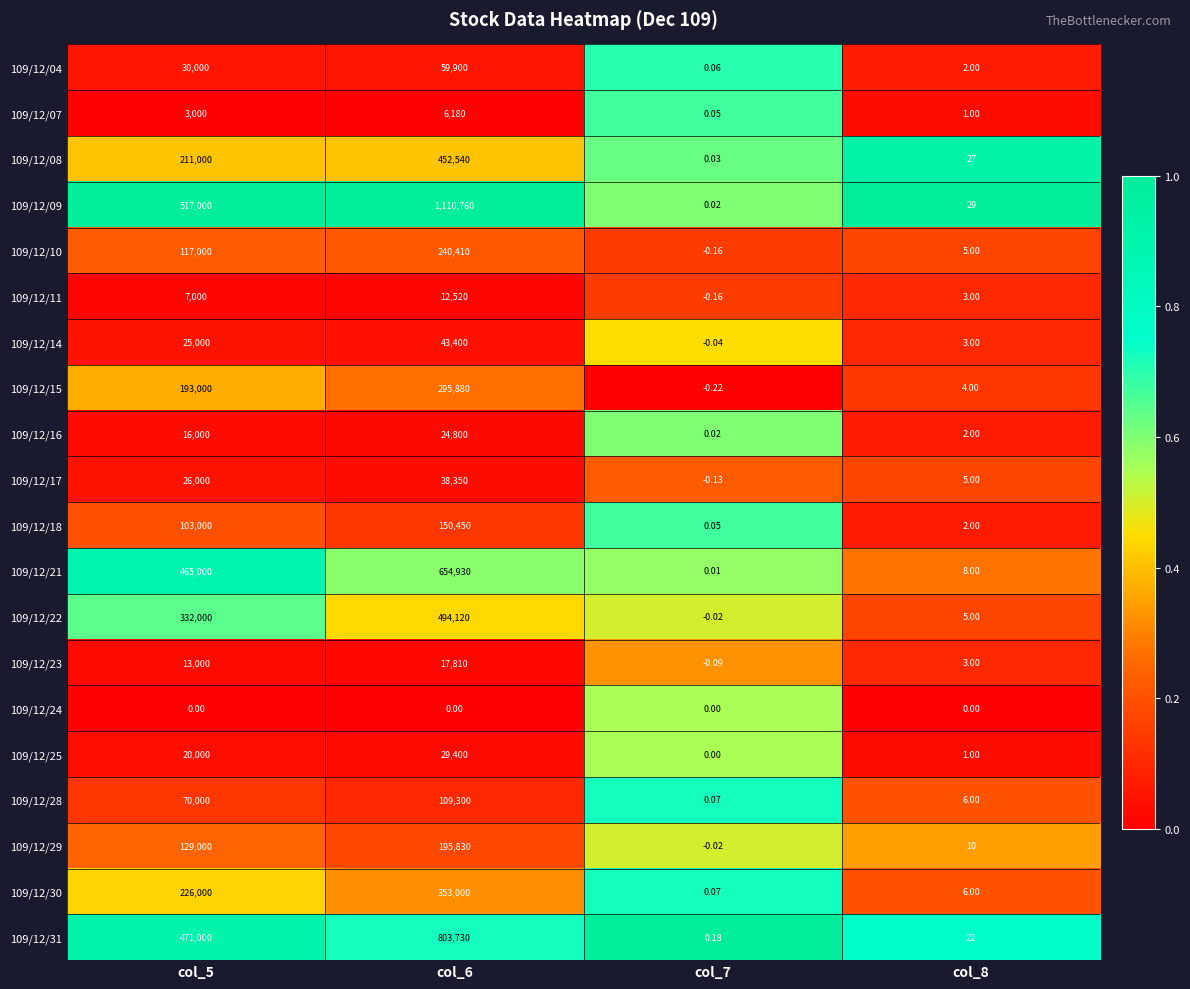

Is the value of 109/12/21 at col_8 greater than the value of 109/12/23 at col_8?

Yes